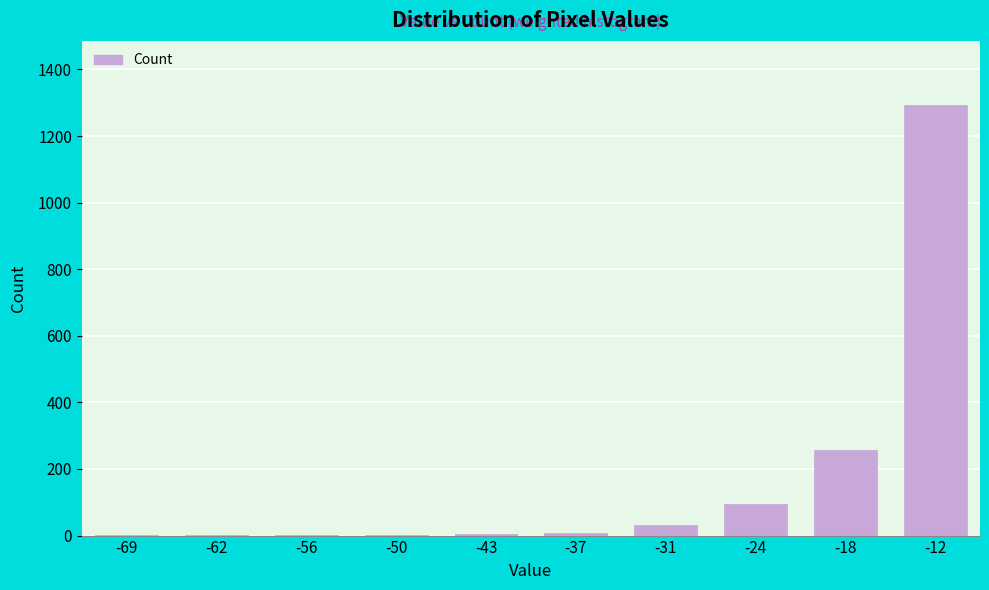

True or false: the data shows 1 at -69.

True